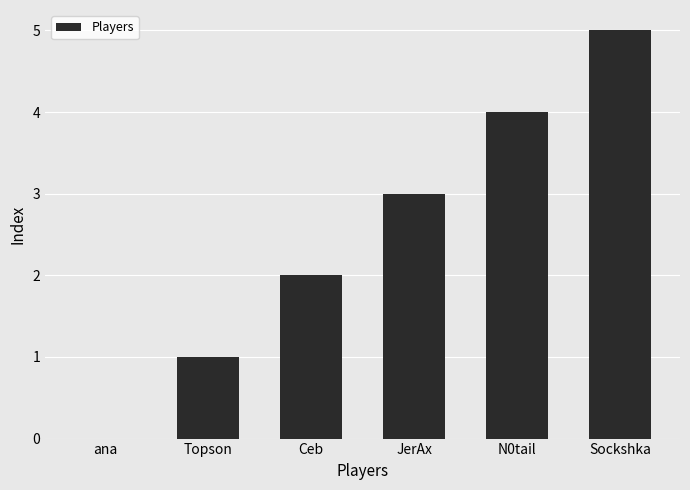

True or false: the data shows 0 at ana.

True